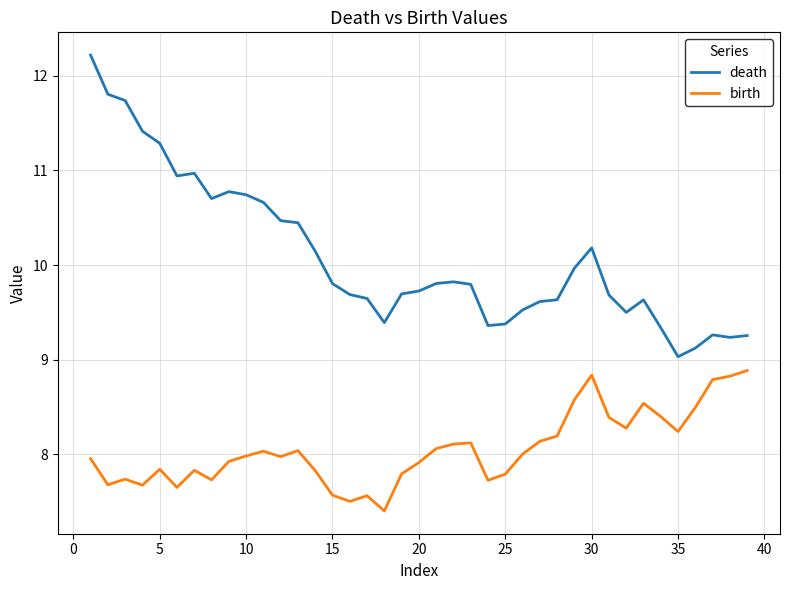

True or false: death and birth cross at least once.

False